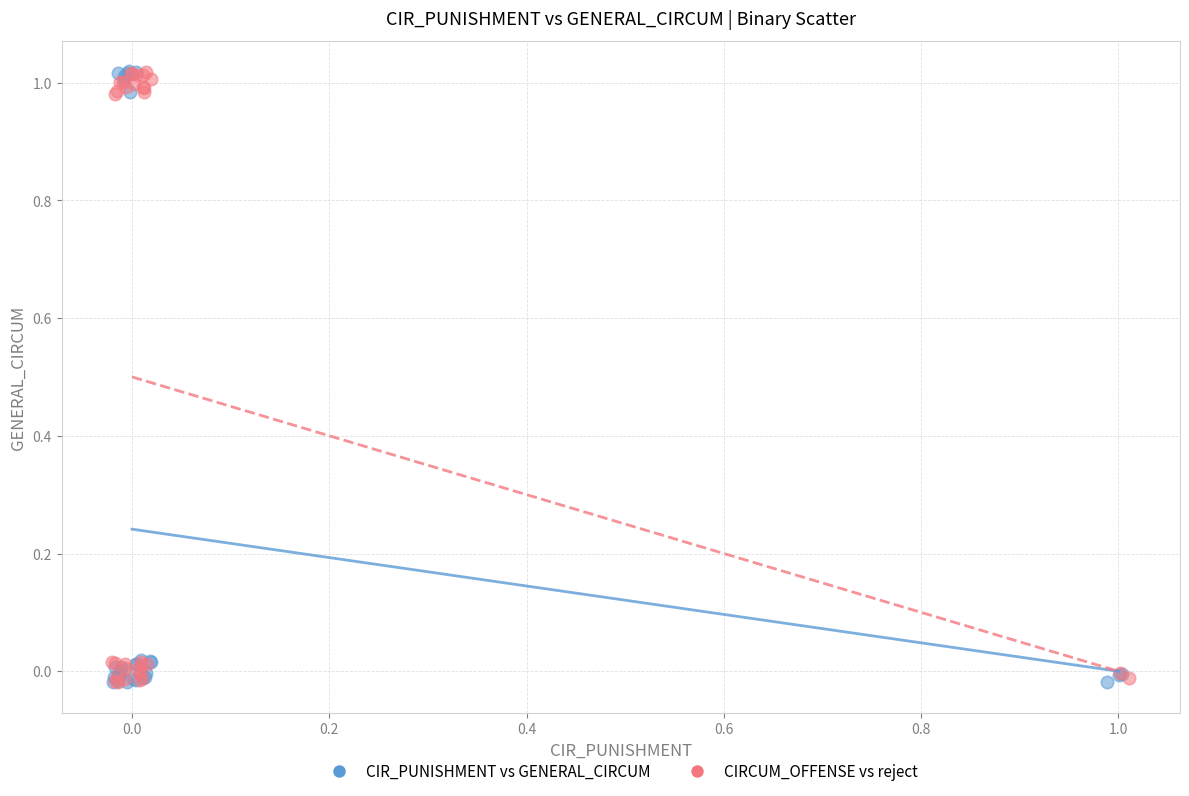

What are all the series names shown in the legend?

CIR_PUNISHMENT vs GENERAL_CIRCUM, CIRCUM_OFFENSE vs reject